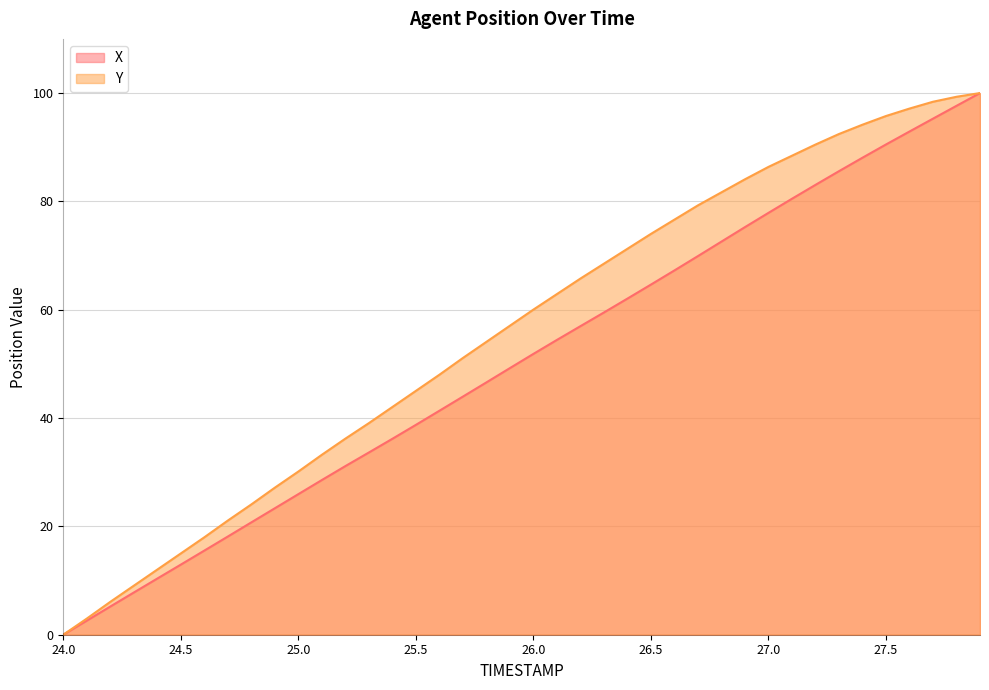

What is the difference between the second highest and second lowest values in the X series?

95.0